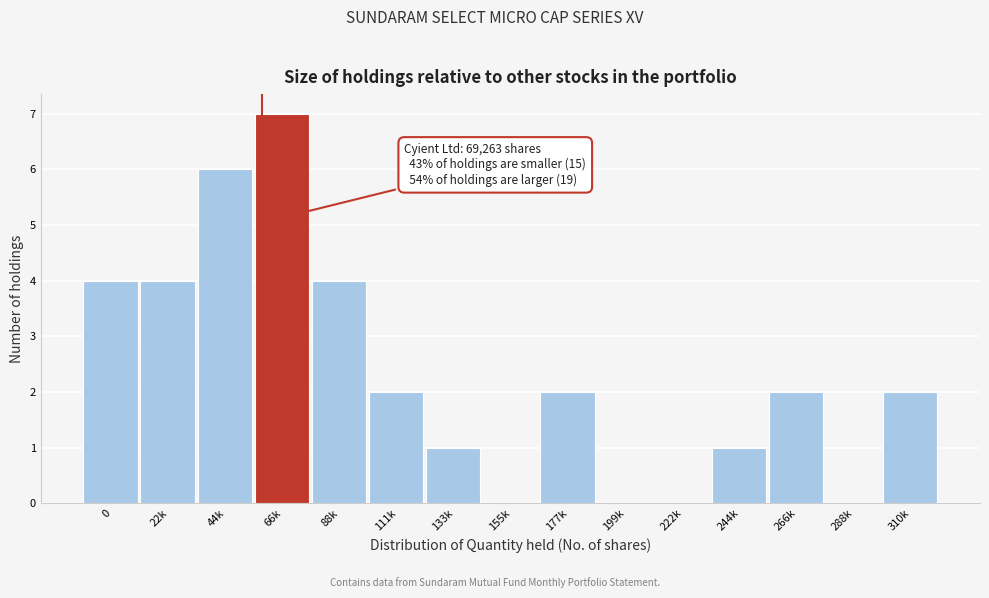

Reading left to right, transcribe all the data shown in this chart.

0=4	22k=4	44k=6	66k=7	88k=4	111k=2	133k=1	155k=0	177k=2	199k=0	222k=0	244k=1	266k=2	288k=0	310k=2